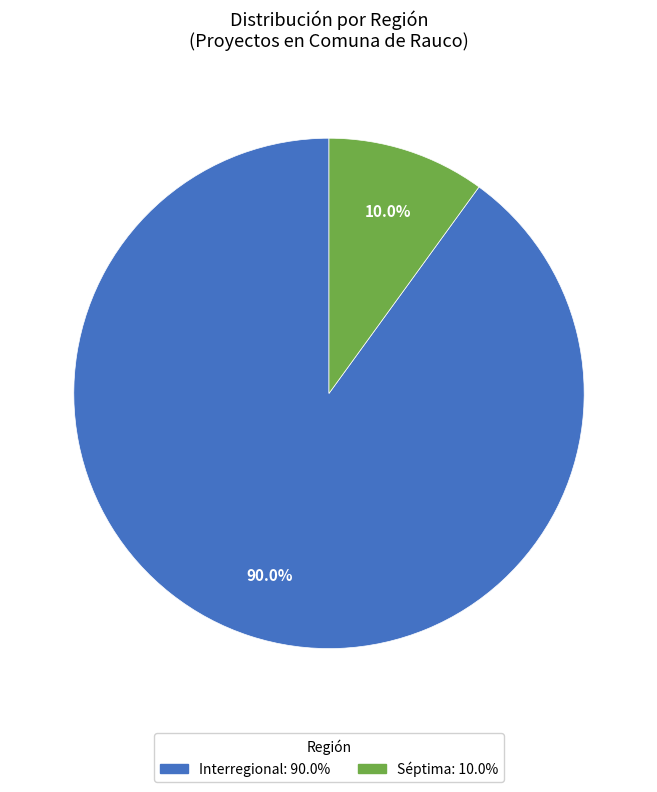

How many slices are in this pie chart?

2